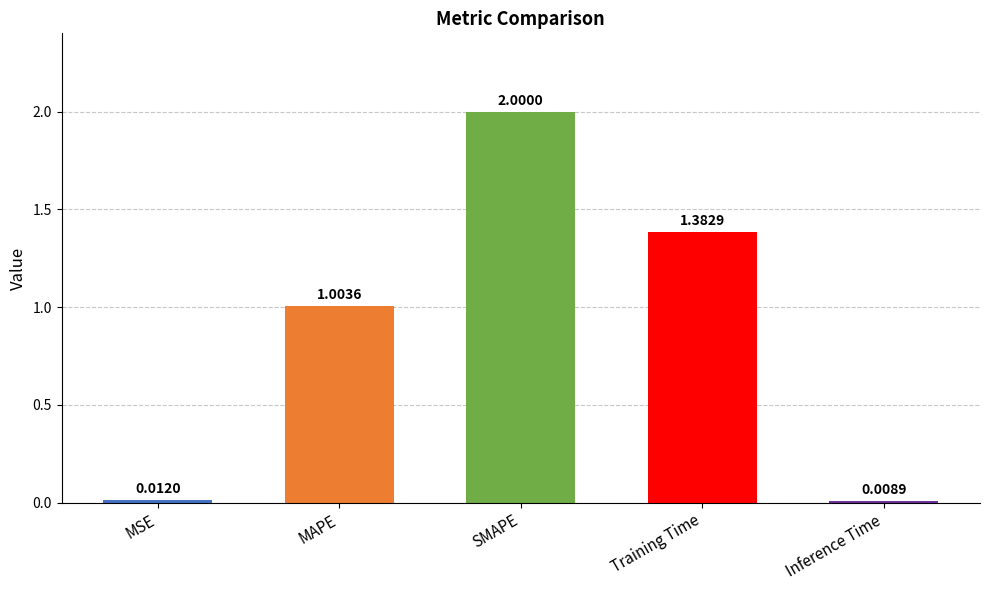

Where does the data first go above 1?

MAPE